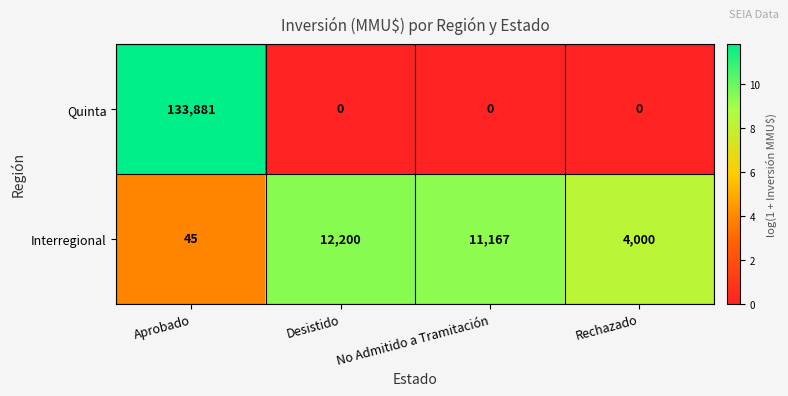

How many distinct data groups are displayed?

2